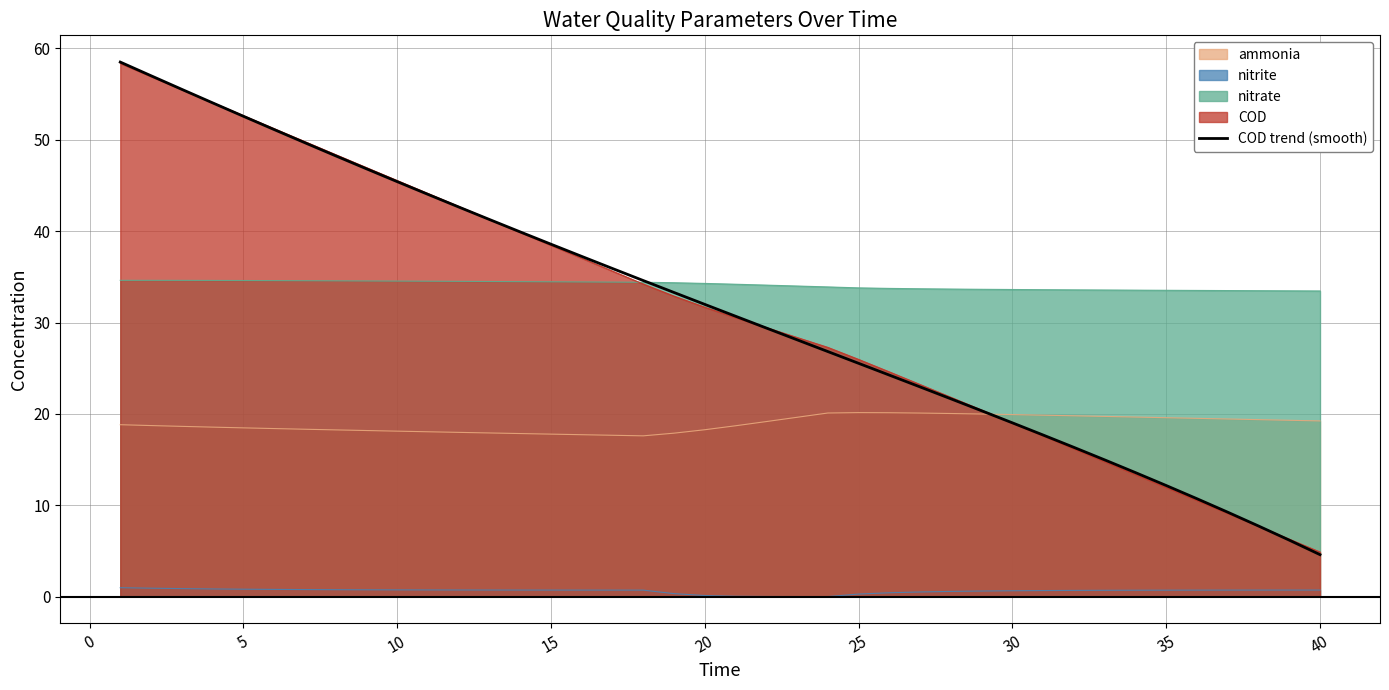

Between 5 and 15, which series saw the biggest shift?

COD